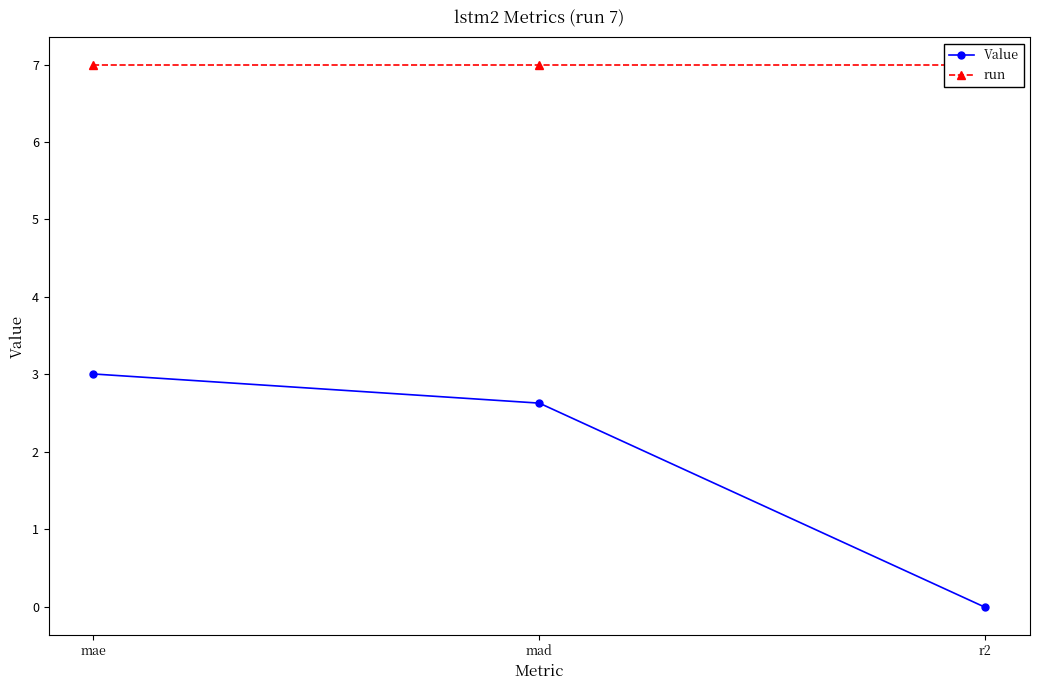

What are all the series names shown in the legend?

Value, run